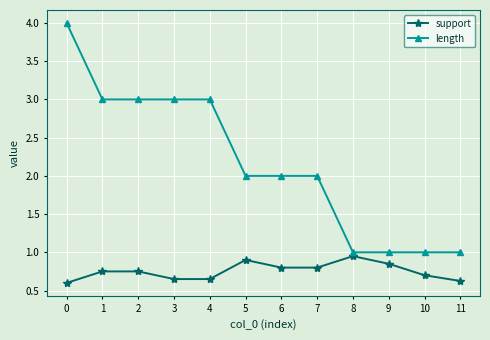

Is the value of length at 9 greater than the value of support at 8?

Yes